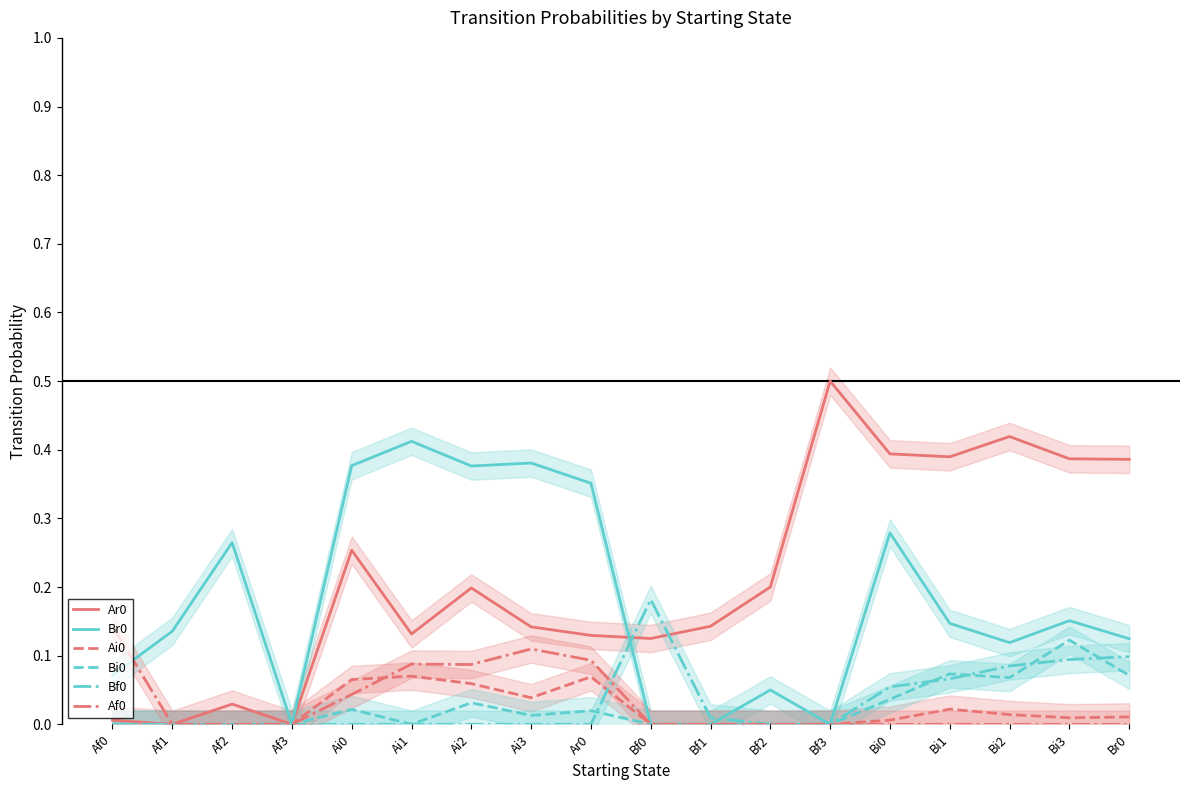

Rank the series at Bf3 from lowest to highest value.

Br0, Ai0, Bi0, Bf0, Af0, Ar0